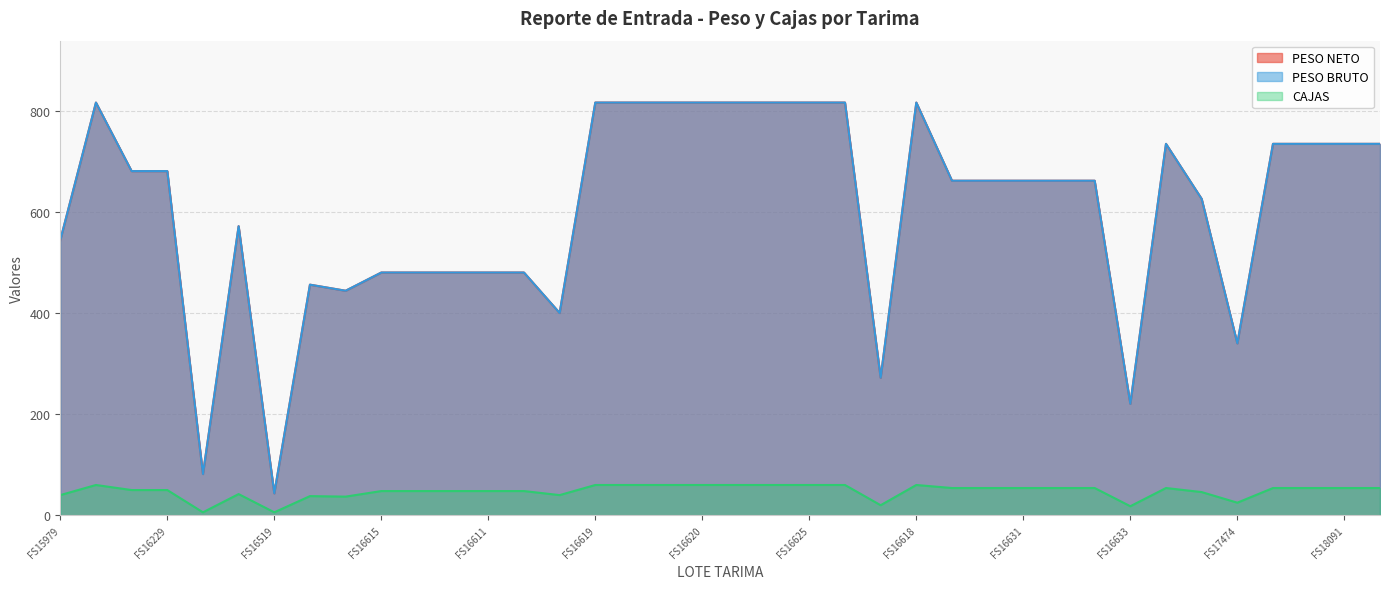

Reading left to right, list all the values displayed in this chart.

PESO NETO: FS15979=544.0	FS15978=816.0	FS16228=680.5	FS16229=680.5	FS16517=81.6	FS16518=571.6	FS16519=43.5	FS16515=456.0	FS16607=444.0	FS16615=480.0	FS16612=480.0	FS16614=480.0	FS16611=480.0	FS16613=480.0	FS16616=400.0	FS16619=816.0	FS16621=816.0	FS16622=816.0	FS16620=816.0	FS16623=816.0	FS16624=816.0	FS16625=816.0	FS16626=816.0	FS16627=272.0	FS16618=816.0	FS16629=661.5	FS16628=661.5	FS16631=661.5	FS16630=661.5	FS16632=661.5	FS16633=220.5	FS17472=734.4	FS17473=625.6	FS17474=340.0	FS18093=734.4	FS18092=734.4	FS18091=734.4	FS18095=734.4
PESO BRUTO: FS15979=544.0	FS15978=816.0	FS16228=680.5	FS16229=680.5	FS16517=81.6	FS16518=571.6	FS16519=43.5	FS16515=456.0	FS16607=444.0	FS16615=480.0	FS16612=480.0	FS16614=480.0	FS16611=480.0	FS16613=480.0	FS16616=400.0	FS16619=816.0	FS16621=816.0	FS16622=816.0	FS16620=816.0	FS16623=816.0	FS16624=816.0	FS16625=816.0	FS16626=816.0	FS16627=272.0	FS16618=816.0	FS16629=661.5	FS16628=661.5	FS16631=661.5	FS16630=661.5	FS16632=661.5	FS16633=220.5	FS17472=734.4	FS17473=625.6	FS17474=340.0	FS18093=734.4	FS18092=734.4	FS18091=734.4	FS18095=734.4
CAJAS: FS15979=40.0	FS15978=60.0	FS16228=50.0	FS16229=50.0	FS16517=6.0	FS16518=42.0	FS16519=6.0	FS16515=38.0	FS16607=37.0	FS16615=48.0	FS16612=48.0	FS16614=48.0	FS16611=48.0	FS16613=48.0	FS16616=40.0	FS16619=60.0	FS16621=60.0	FS16622=60.0	FS16620=60.0	FS16623=60.0	FS16624=60.0	FS16625=60.0	FS16626=60.0	FS16627=20.0	FS16618=60.0	FS16629=54.0	FS16628=54.0	FS16631=54.0	FS16630=54.0	FS16632=54.0	FS16633=18.0	FS17472=54.0	FS17473=46.0	FS17474=25.0	FS18093=54.0	FS18092=54.0	FS18091=54.0	FS18095=54.0